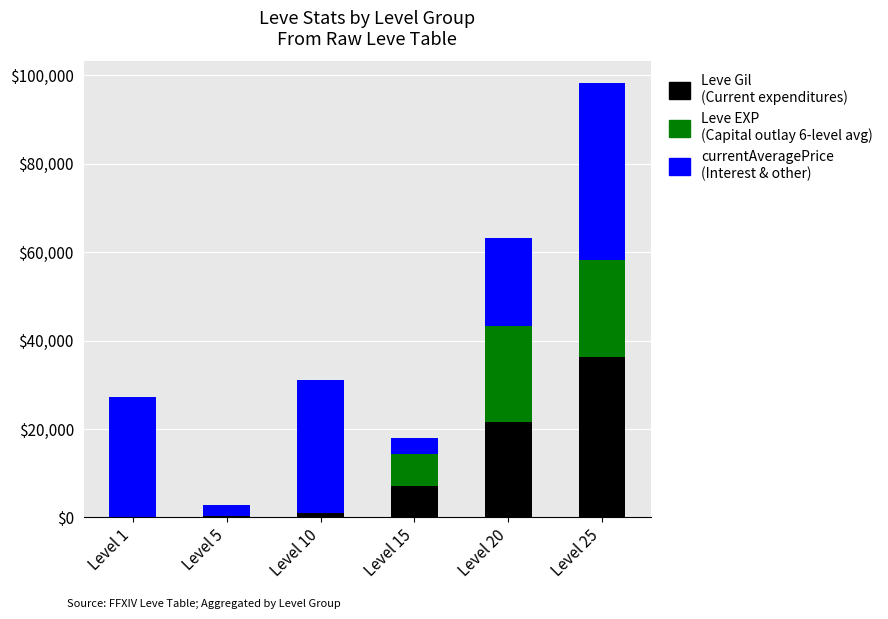

At which category is the sum across all series the highest?

Level 25